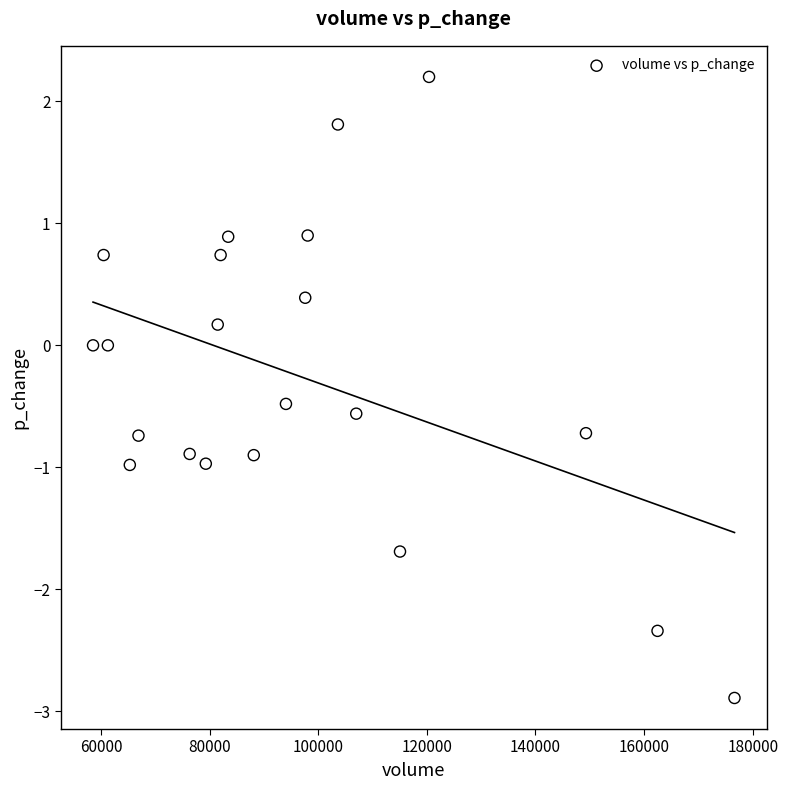

What is the range of Y values (max minus min)?

5.1